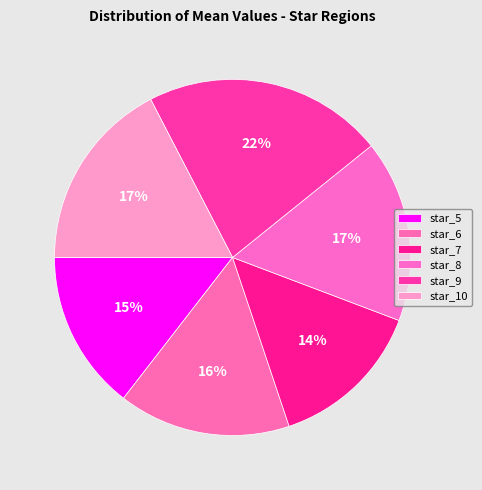

What percentage is NOT represented by star_10?

82.6%